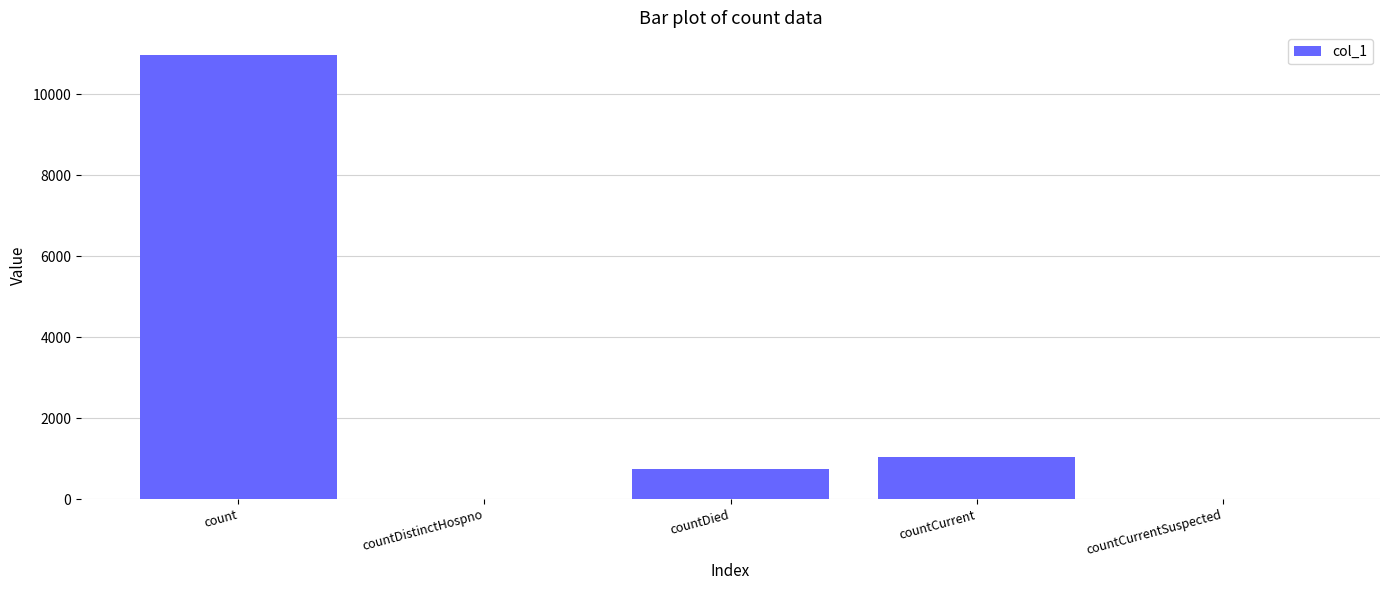

Where is the data nearest to the value 5492?

countCurrent